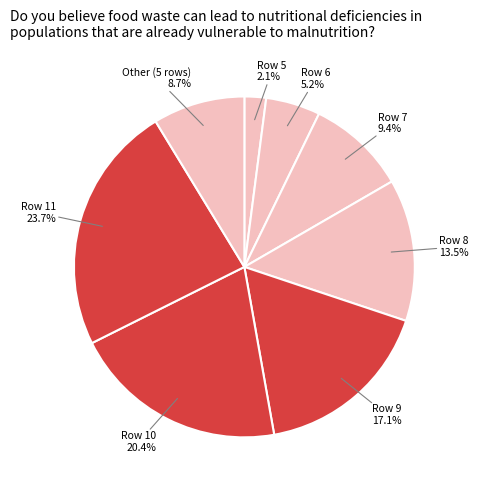

Rank the categories by value from lowest to highest.

Row 5, Row 6, Other (5 rows), Row 7, Row 8, Row 9, Row 10, Row 11